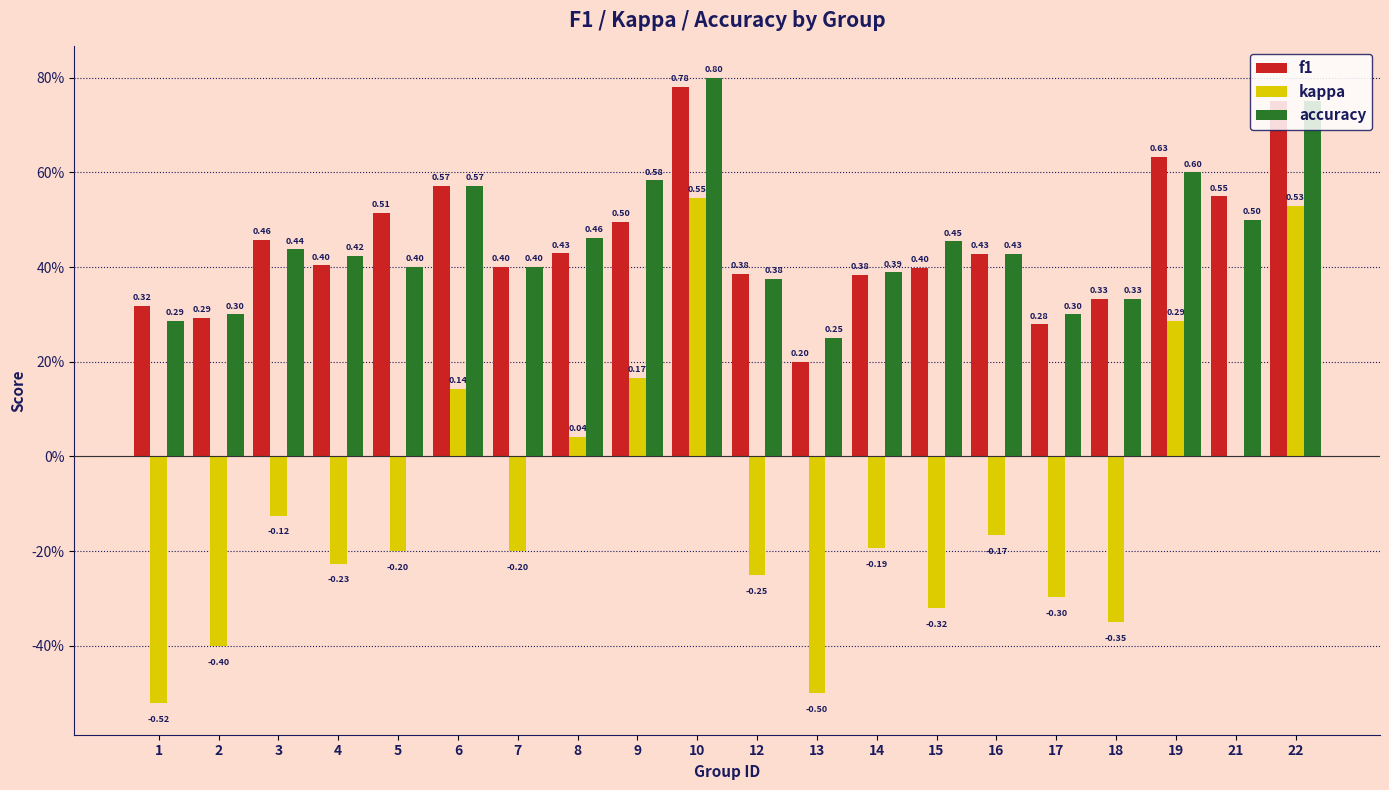

Are the bars grouped side by side (vs. stacked)?

Yes